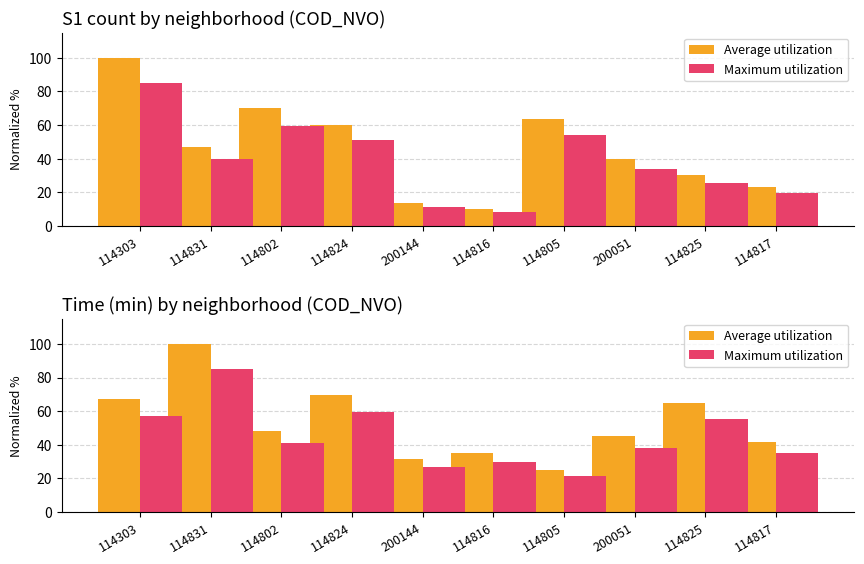

Is the value of Maximum utilization at 114816 greater than the value of Average utilization at 200144?

No